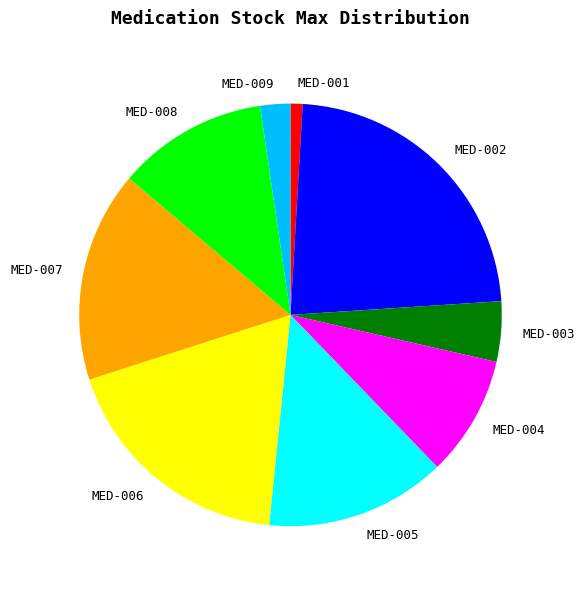

Is MED-005 the majority of the pie?

No